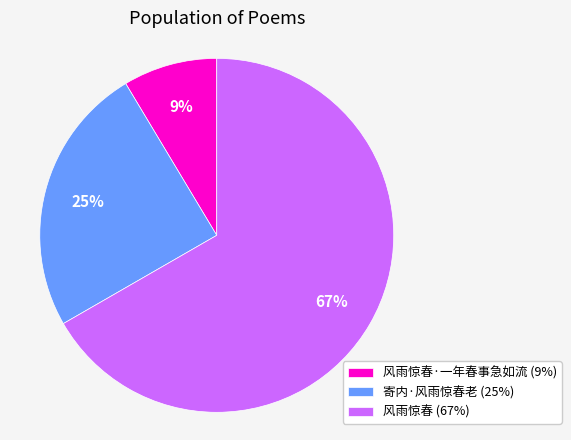

Which category has the smallest portion of the pie?

风雨惊春·一年春事急如流 (9%)